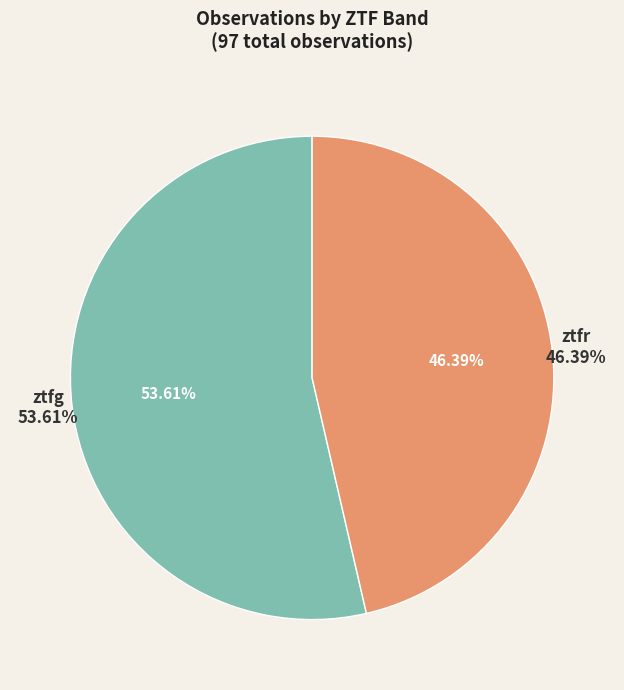

Which category accounts for the majority?

ztfg